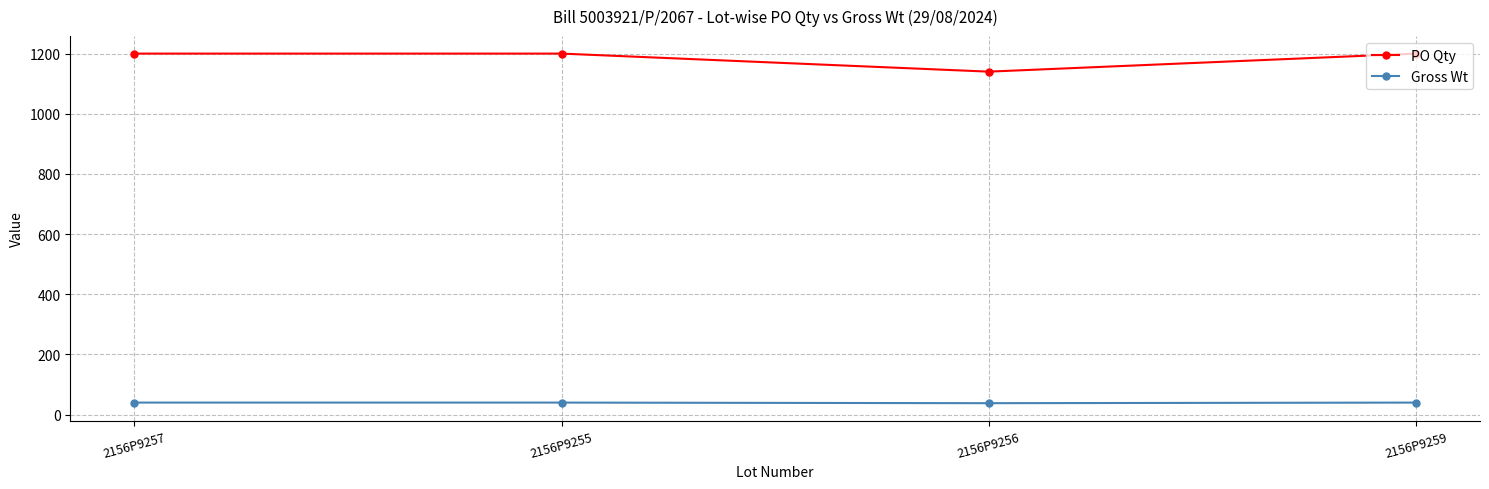

At which label does Gross Wt first exceed 40?

2156P9257